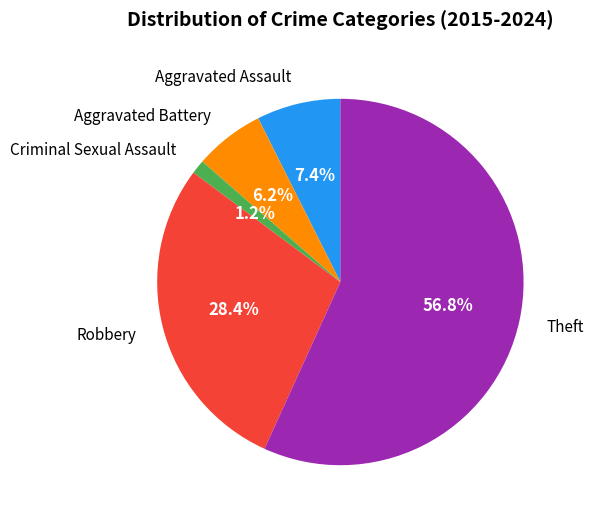

To the nearest percent, what is the difference between the largest and smallest slice percentages?

56%